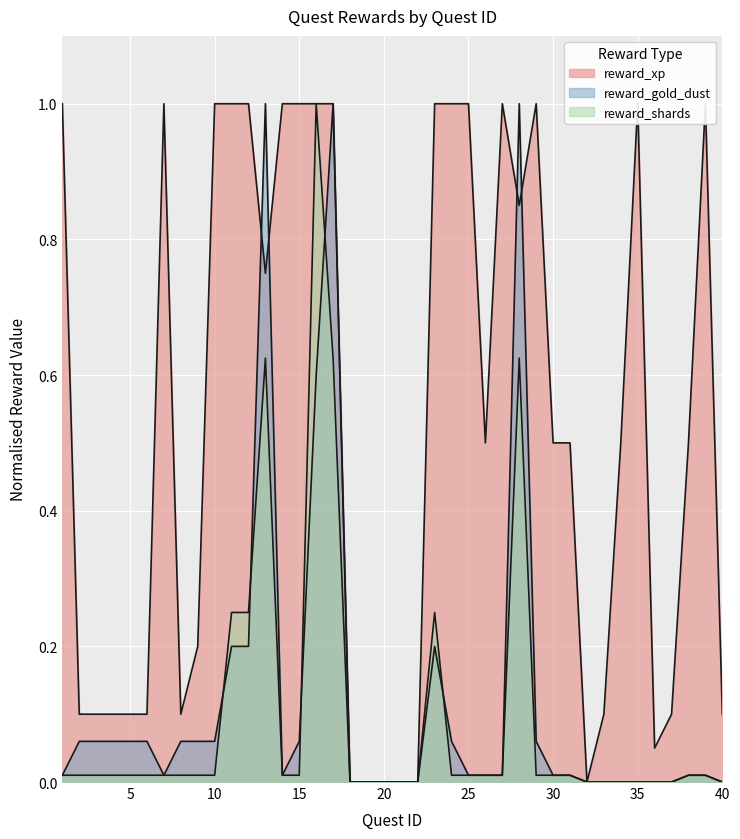

The reward_xp series shows 0.0 at 32. True or false?

True